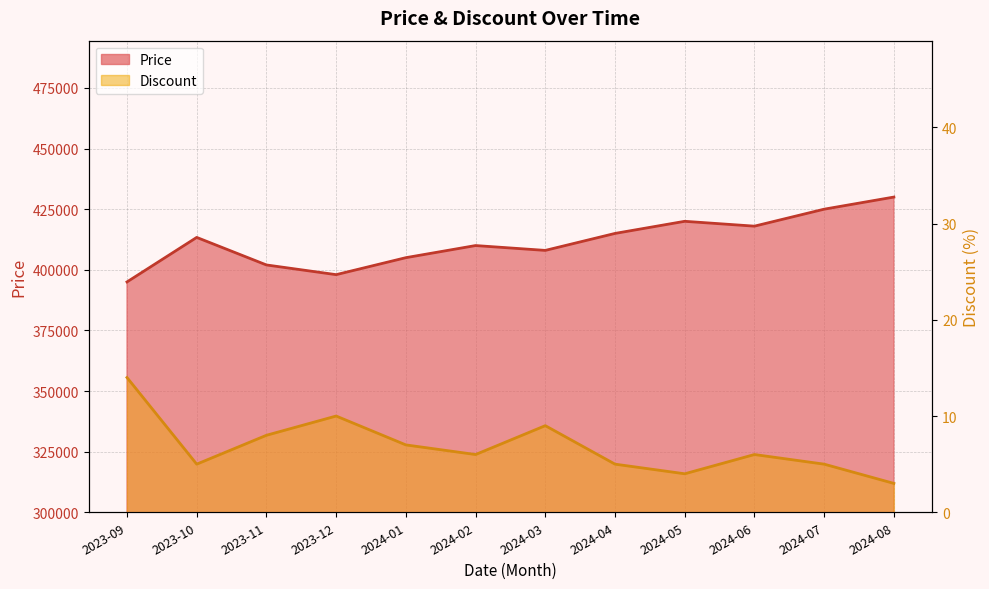

True or false: Discount has more than 1 points higher than both neighbors.

True